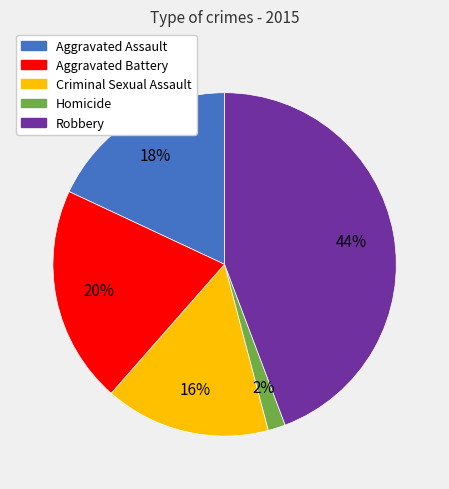

What is the largest slice in the pie chart?

Robbery